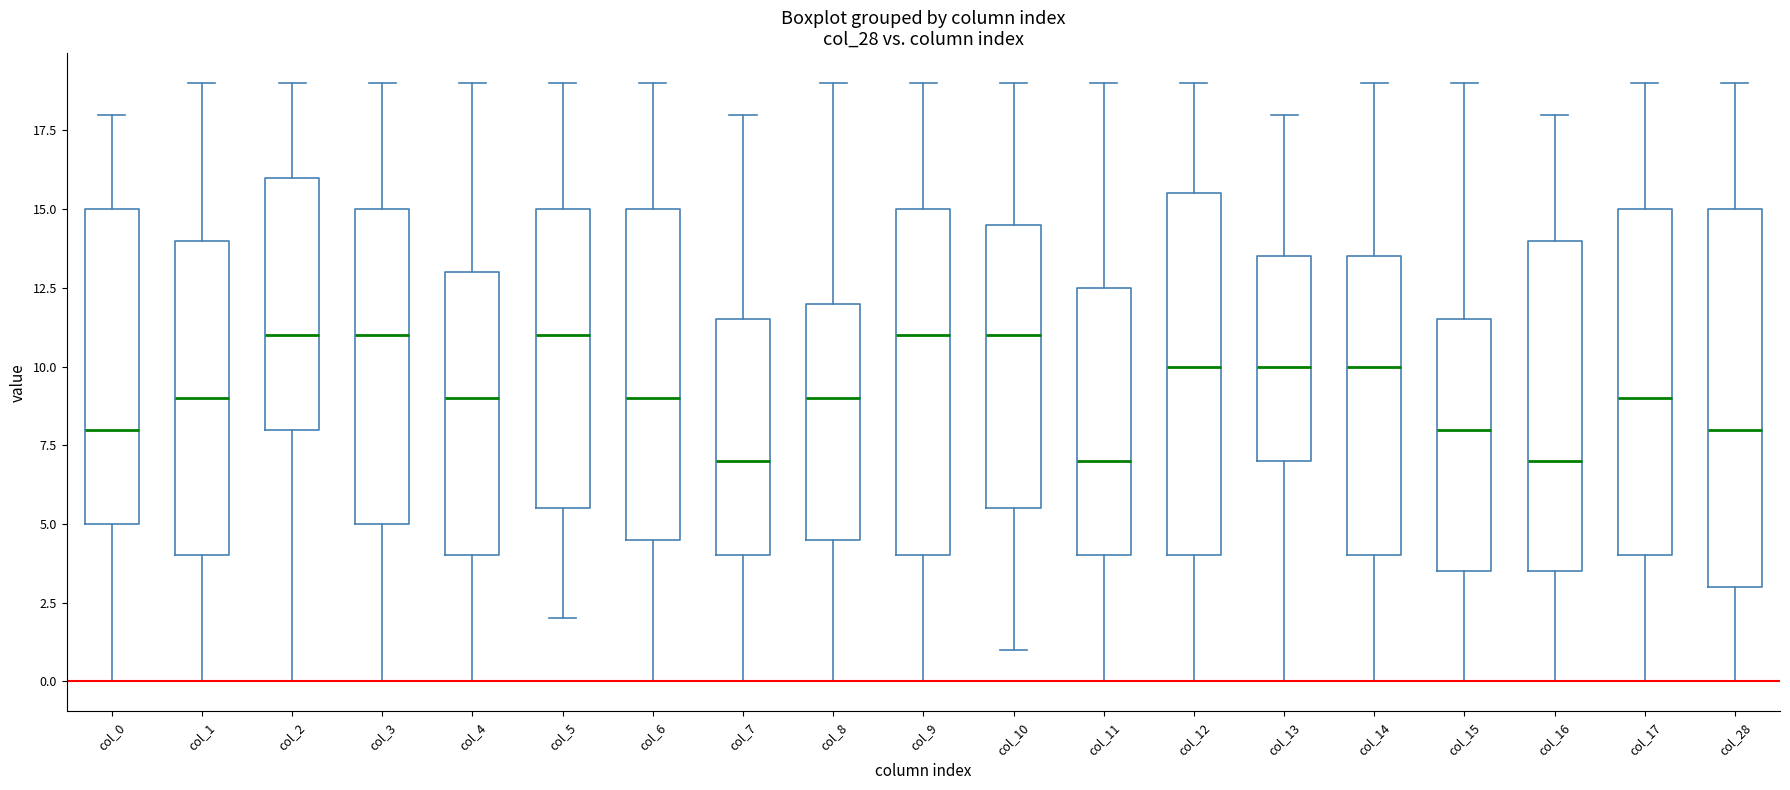

Where is the lower edge of the box for col_11 on the y-axis? The values are not printed on the chart, so give them approximately, as read against the axis.

4.0